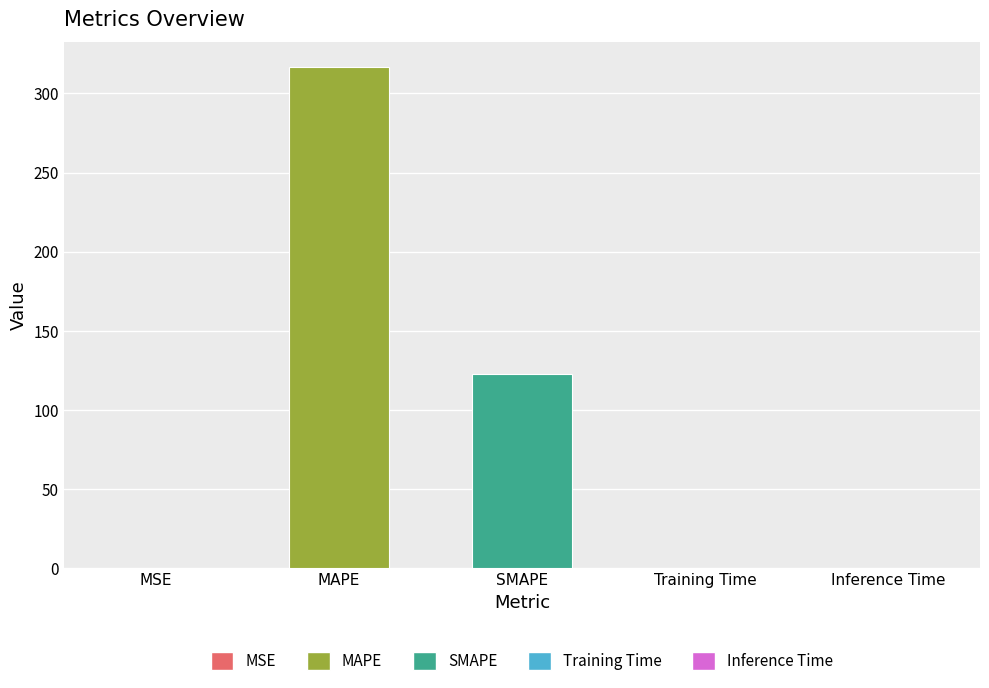

Are the bars grouped side by side (vs. stacked)?

No